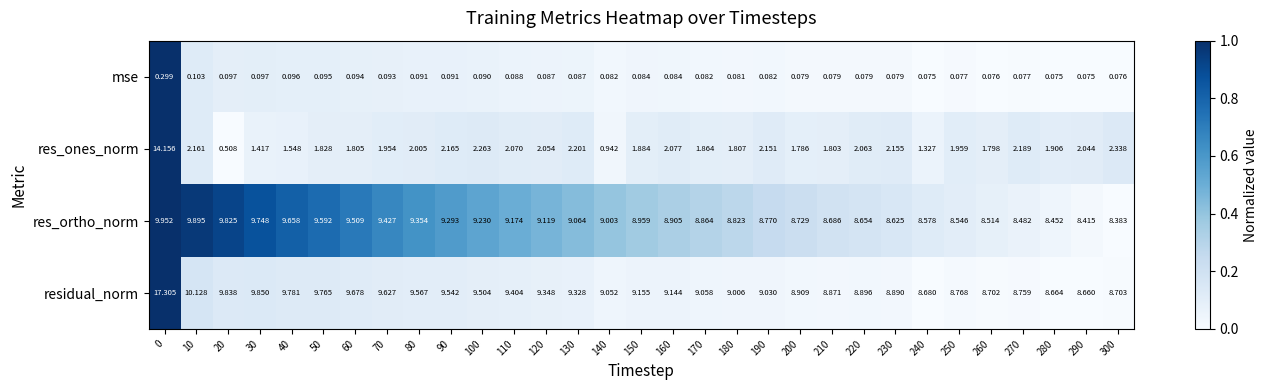

Which series has the largest range (max minus min)?

res_ones_norm